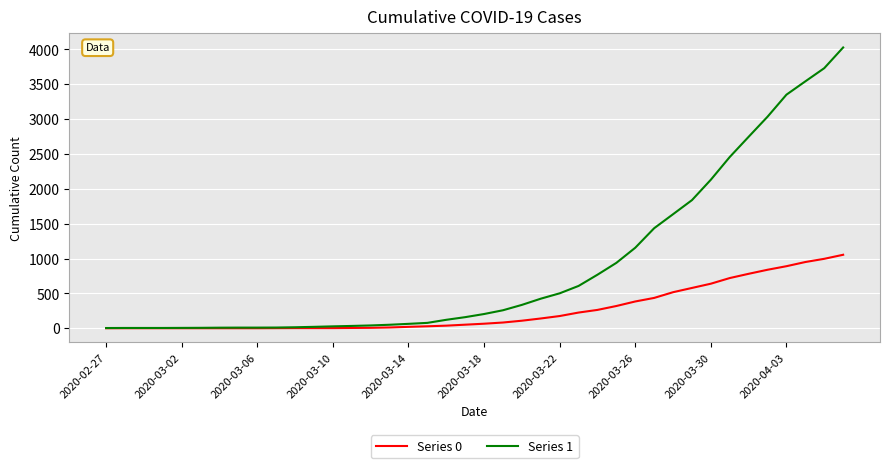

Which series has the largest range (max minus min)?

Series 1